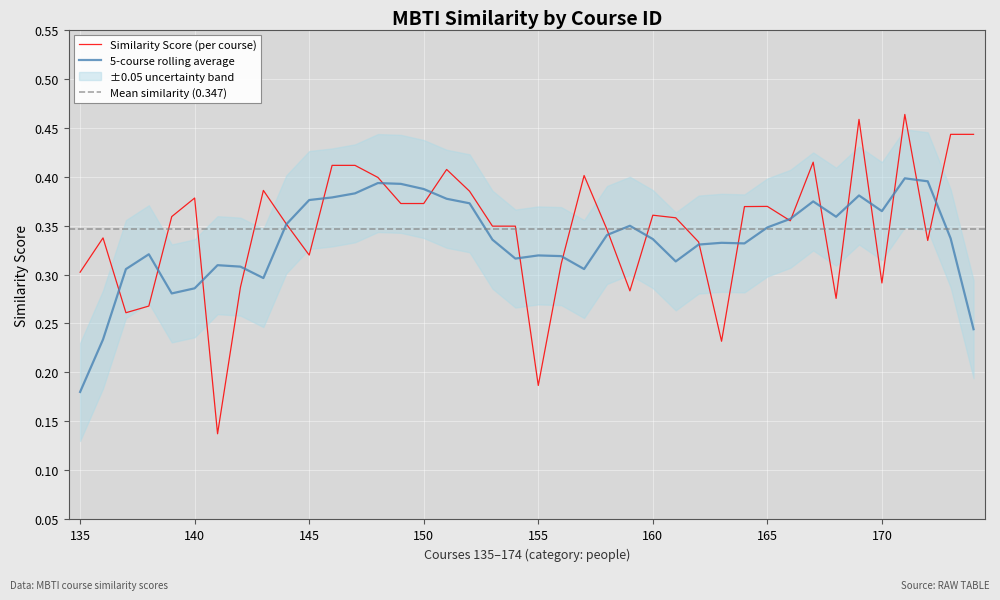

What is the minimum value shown in the chart?

0.1